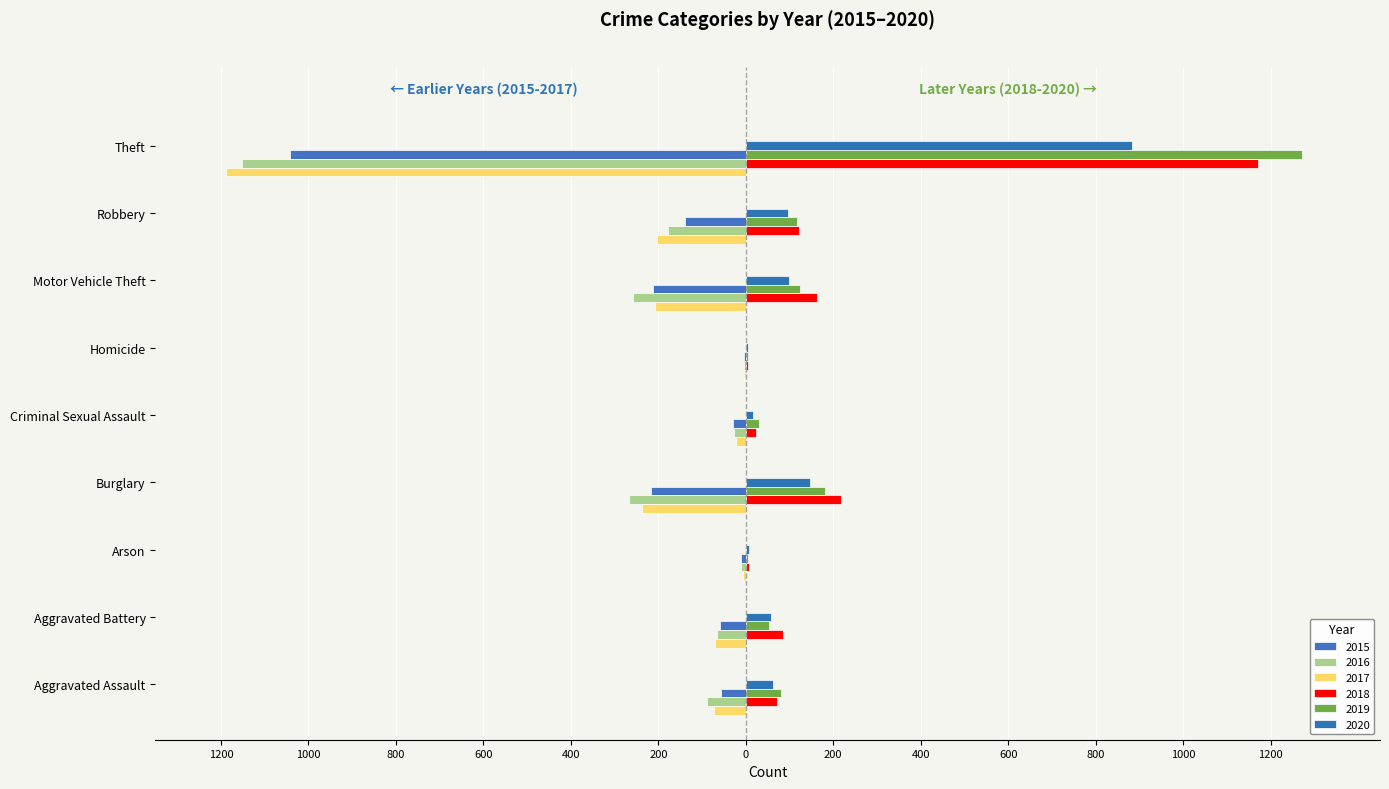

At which label does 2019 first exceed 80?

Burglary